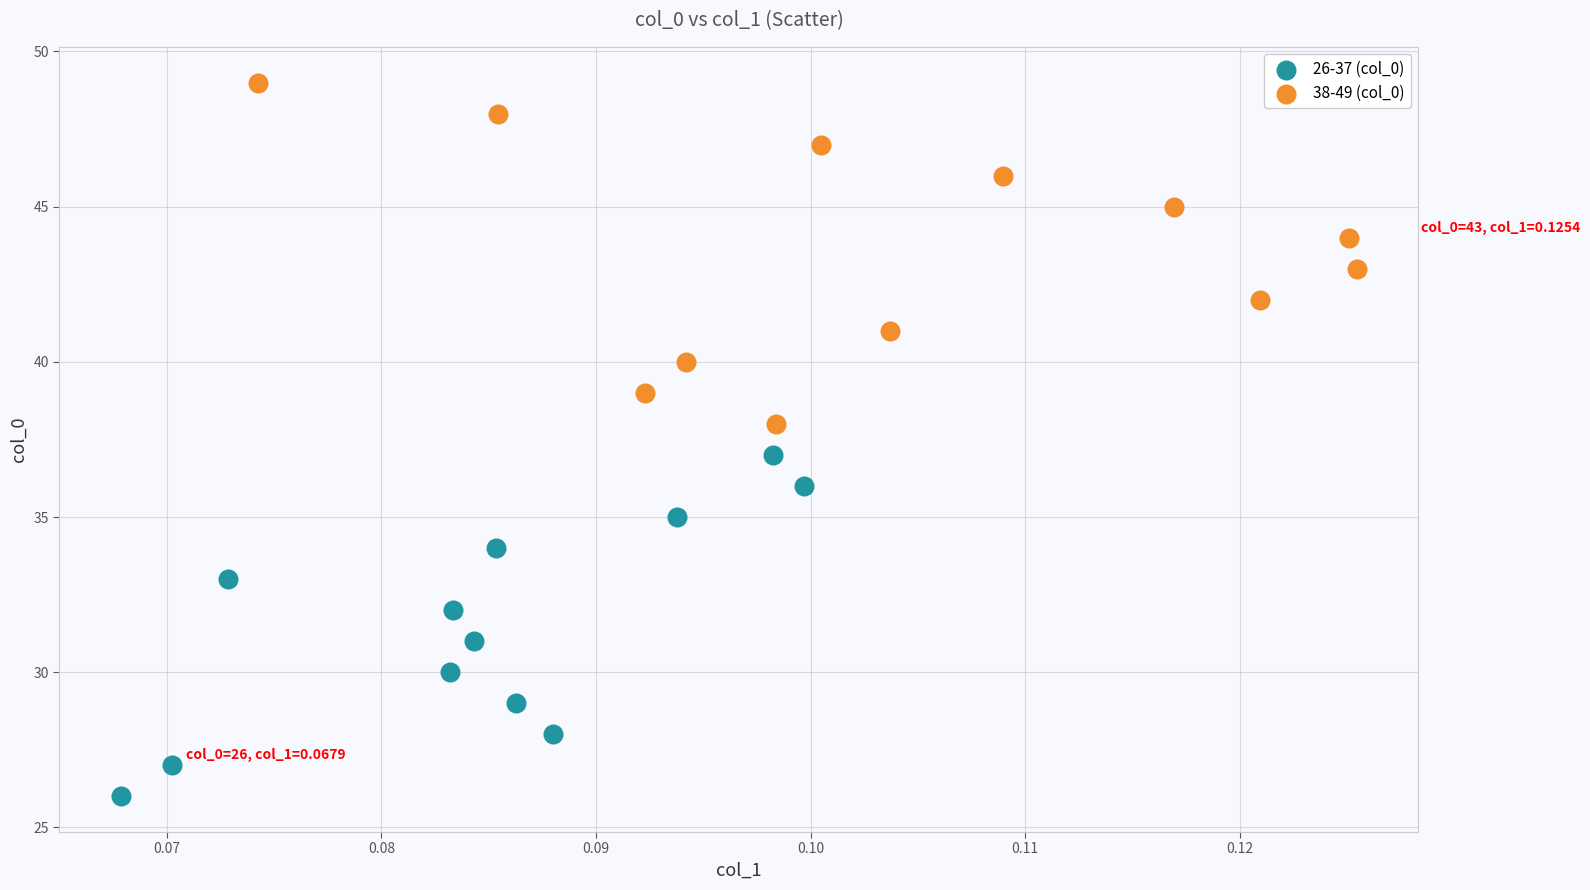

Which series contains the highest Y value?

38-49 (col_0)